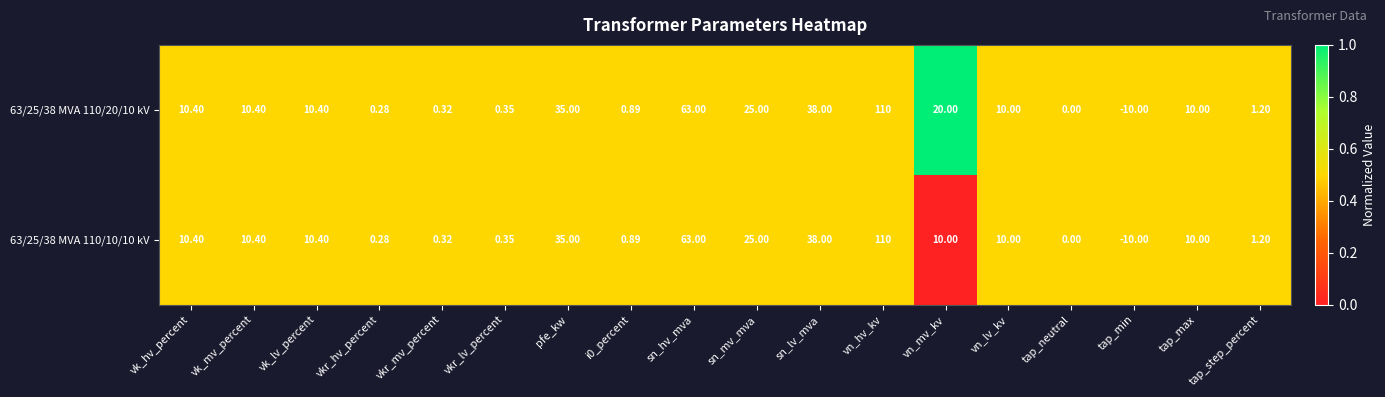

At which category is the sum across all series the highest?

vn_hv_kv